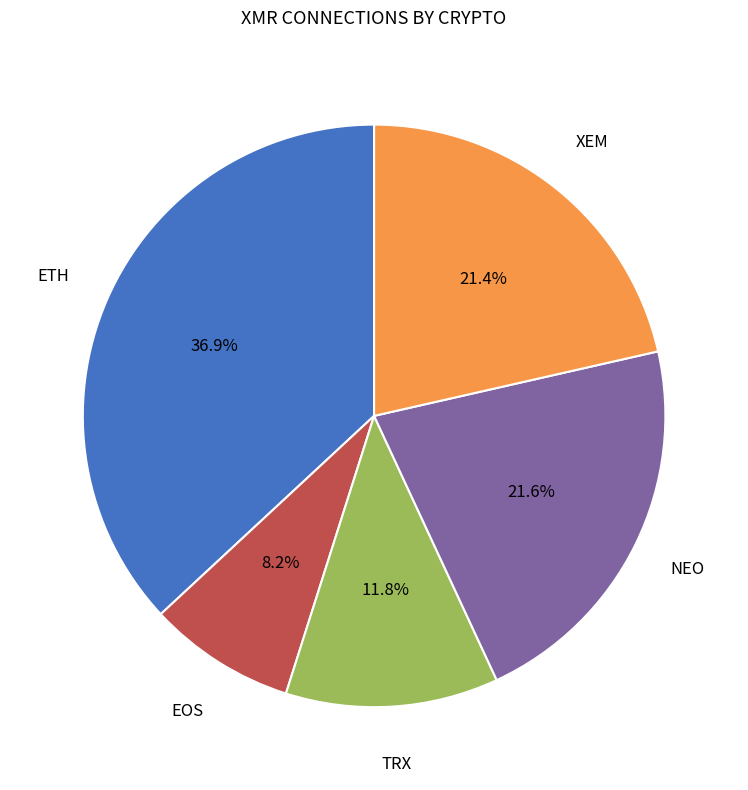

How many segments does this pie chart have?

5